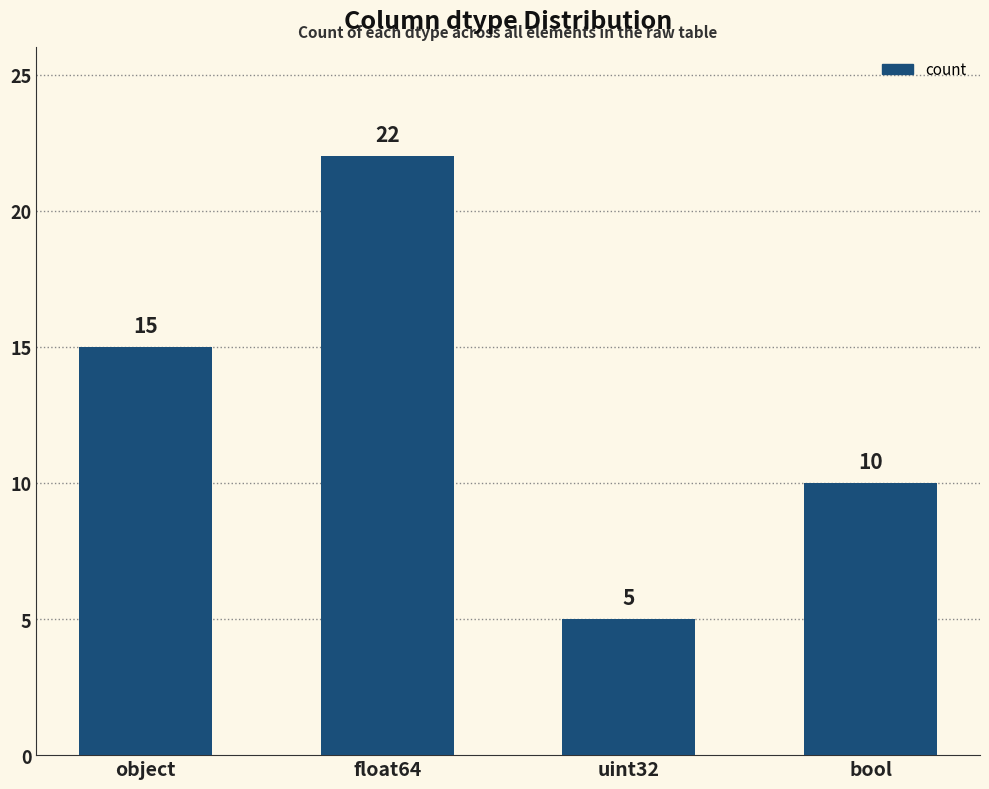

List the labels in order of value, smallest first.

uint32, bool, object, float64